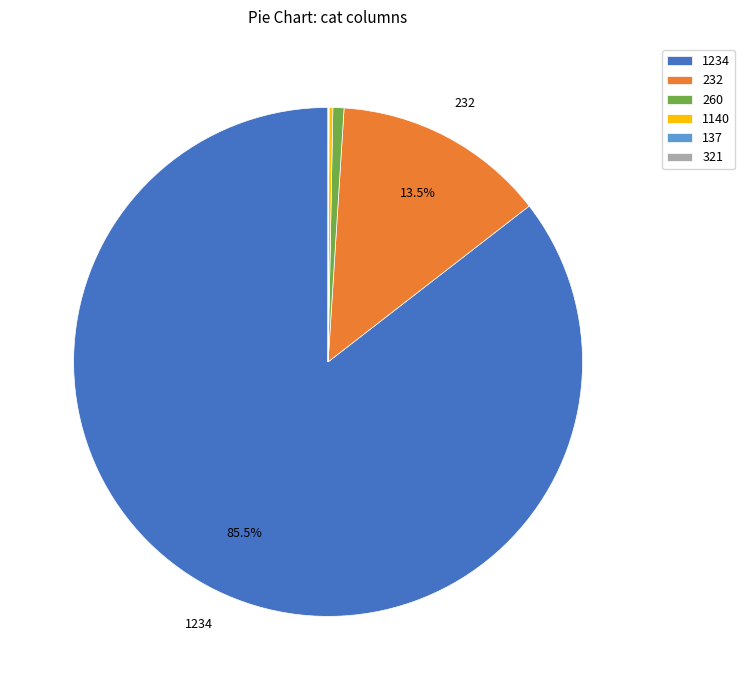

What portion of the pie excludes 232?

86.5%